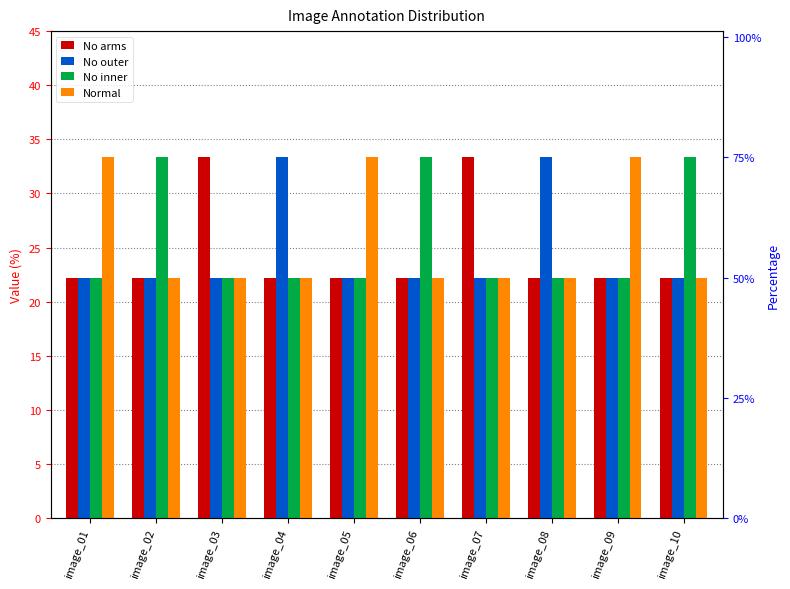

What is the average value of the No outer series?

24.4